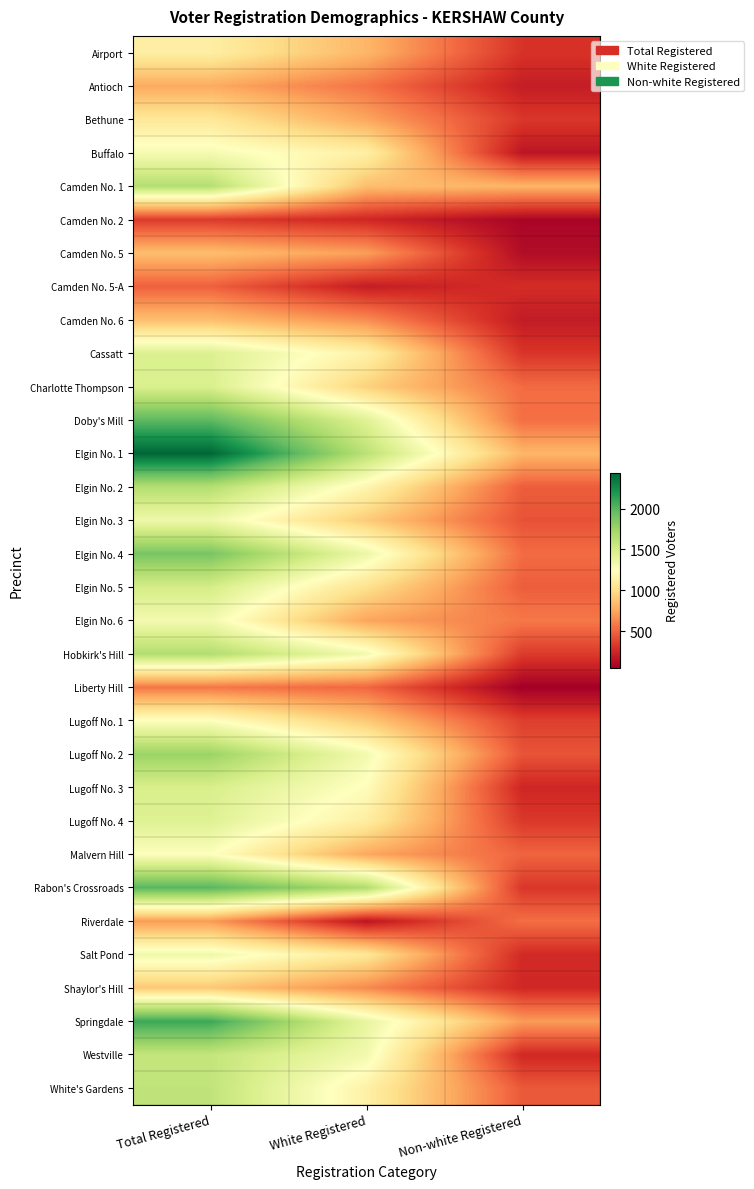

How many series are shown in this chart?

32